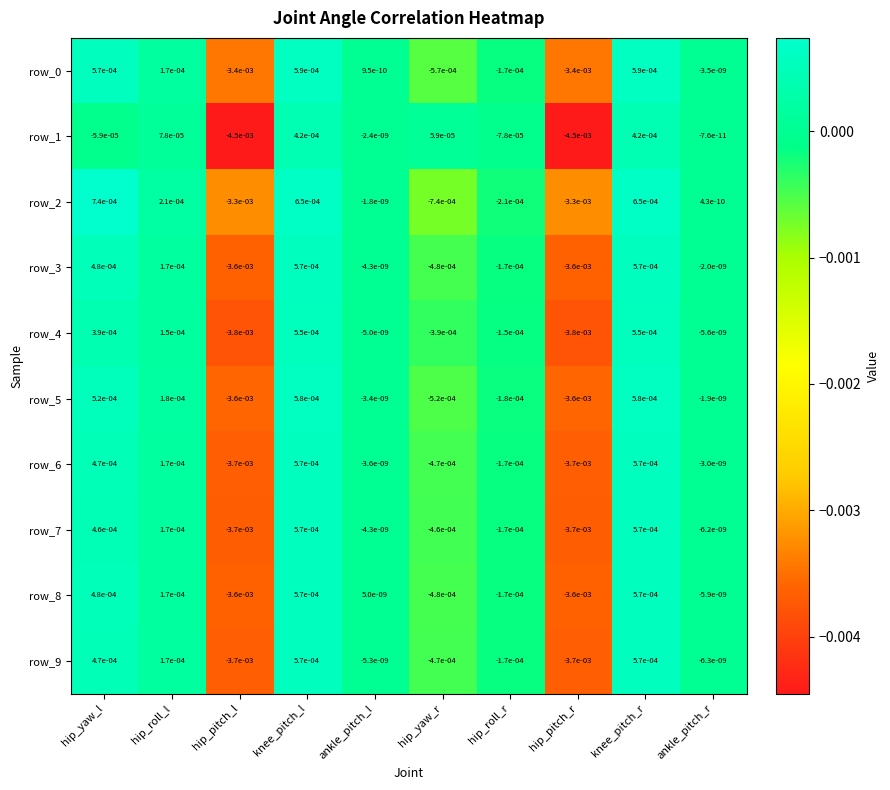

At which label is row_4 closest to 0?

ankle_pitch_l